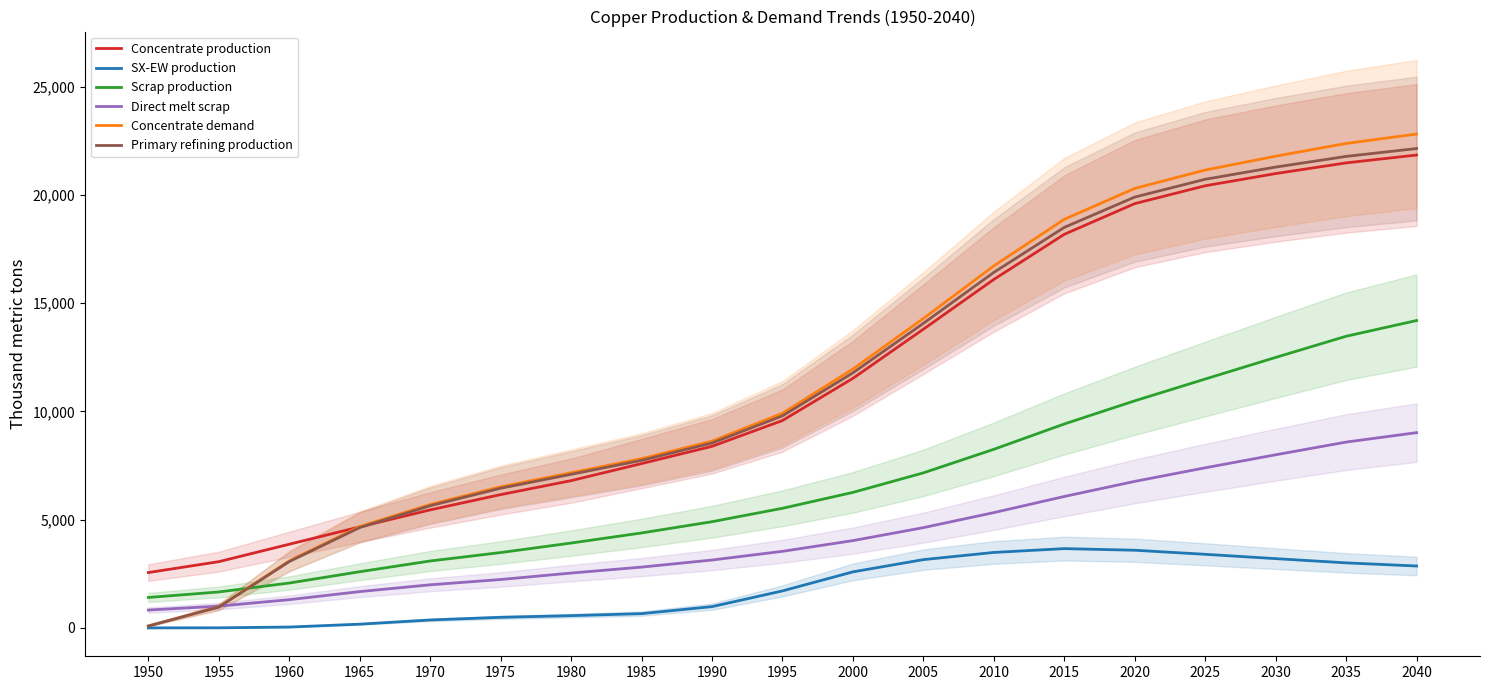

Which label corresponds to the smallest value in the chart?

1950